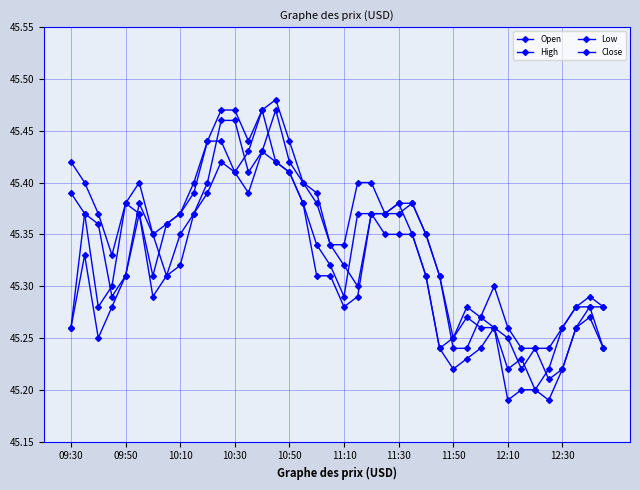

What is the smallest value displayed?

45.2